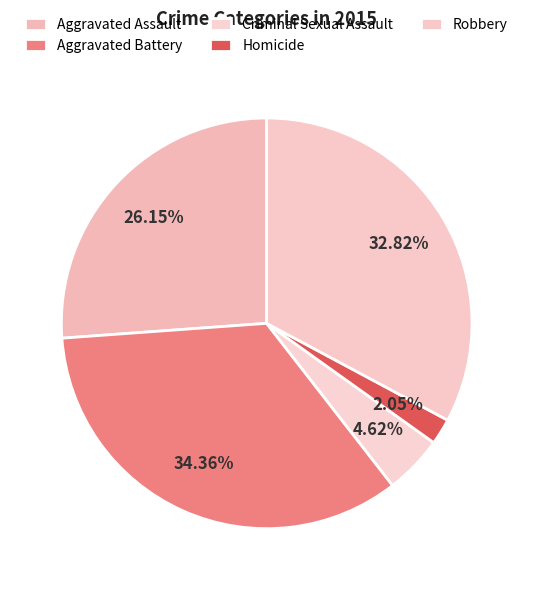

What is the change in value from Aggravated Assault to Criminal Sexual Assault?

-42